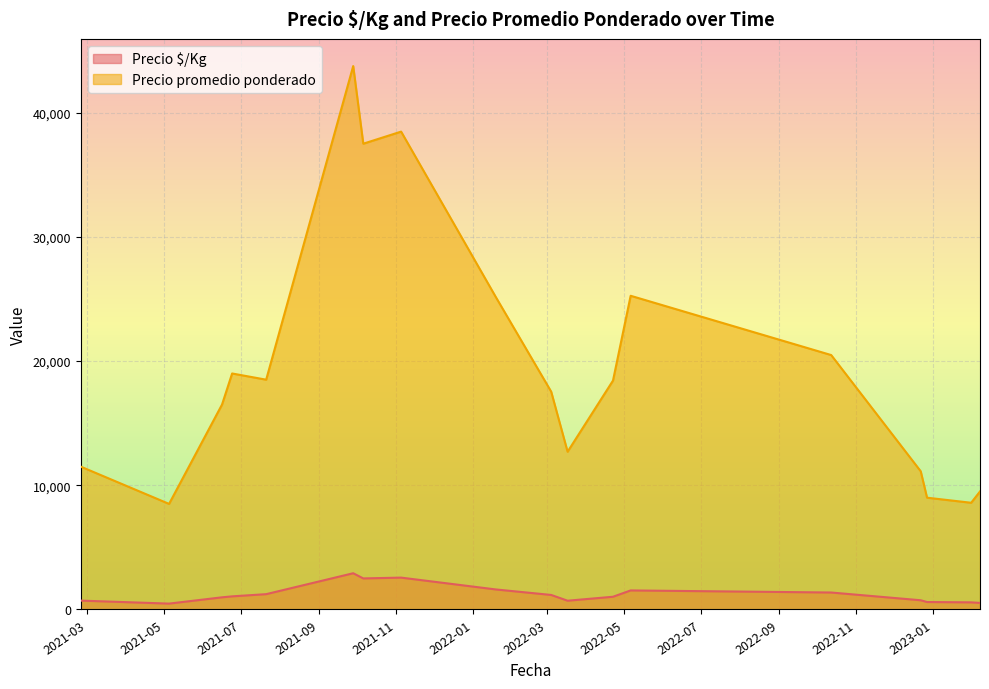

Rank the series by their maximum value, from lowest to highest.

Precio $/Kg, Precio promedio ponderado